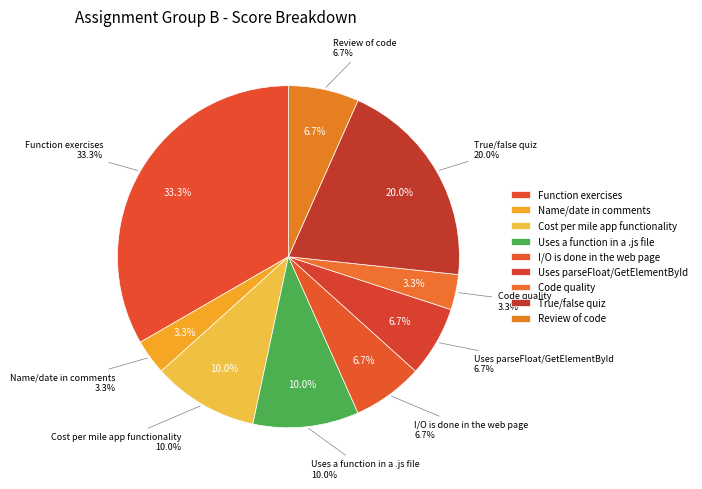

How many slices are in this pie chart?

9